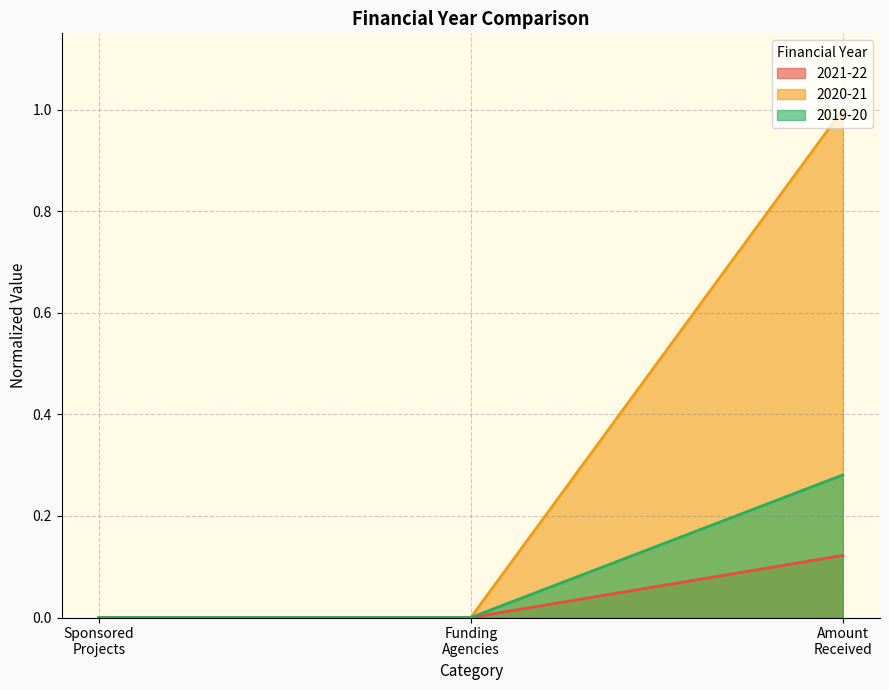

What is the highest value of the 2020-21 series?

1.0